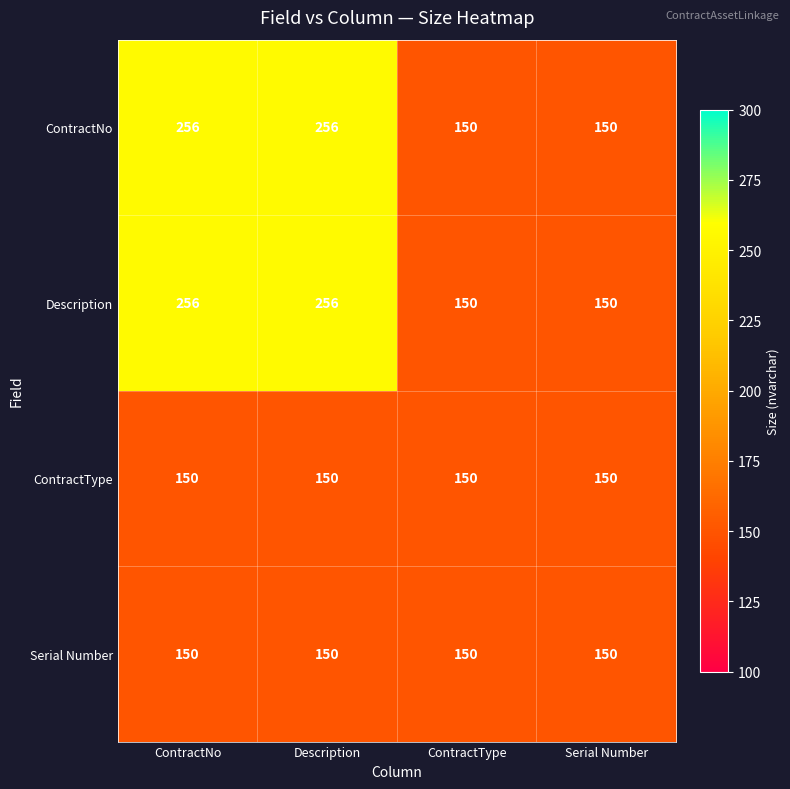

Reading left to right, list all the values displayed in this chart.

ContractNo: ContractNo=256	Description=256	ContractType=150	Serial Number=150
Description: ContractNo=256	Description=256	ContractType=150	Serial Number=150
ContractType: ContractNo=150	Description=150	ContractType=150	Serial Number=150
Serial Number: ContractNo=150	Description=150	ContractType=150	Serial Number=150